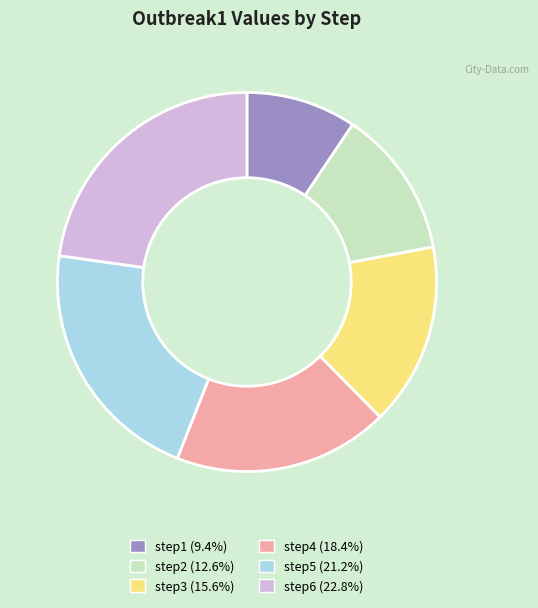

Approximately how many times larger is the value at step1 compared to step4?

0.5